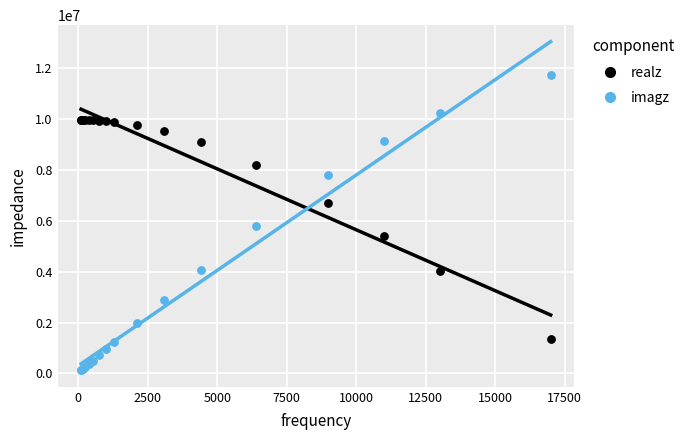

Which series contains the lowest Y value?

imagz